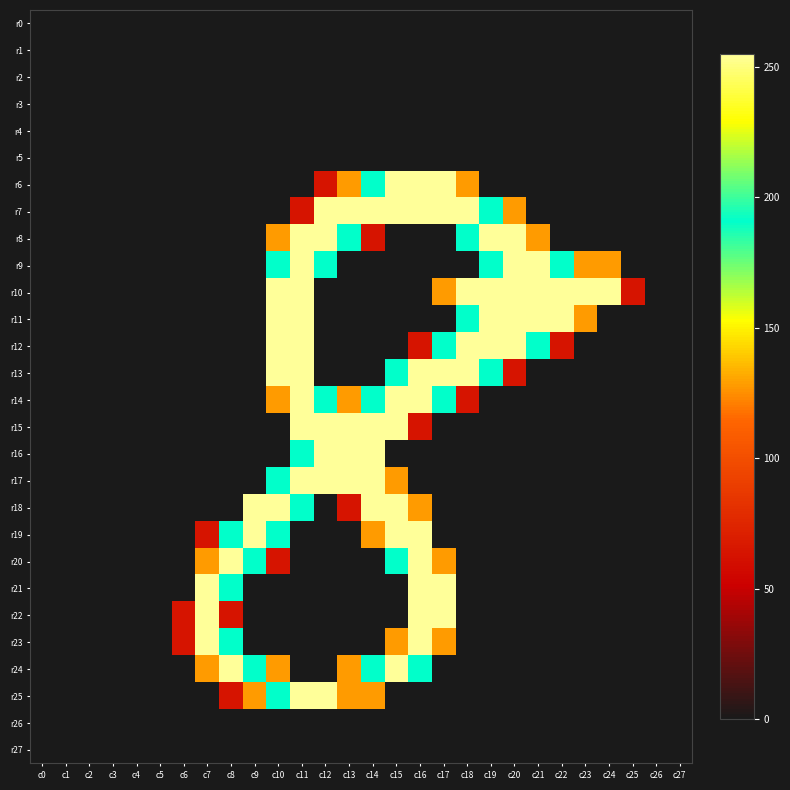

Which series has the largest total across all categories?

r10